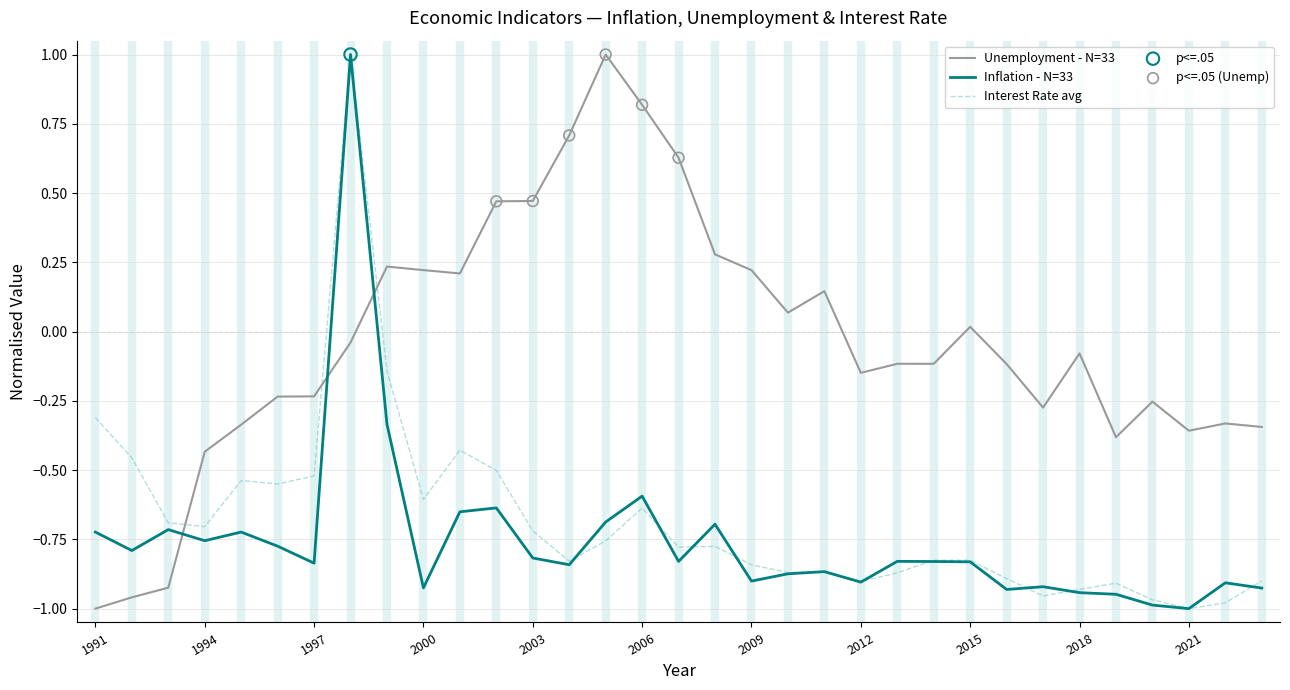

True or false: Inflation - N=33 and Unemployment - N=33 cross at least once.

True